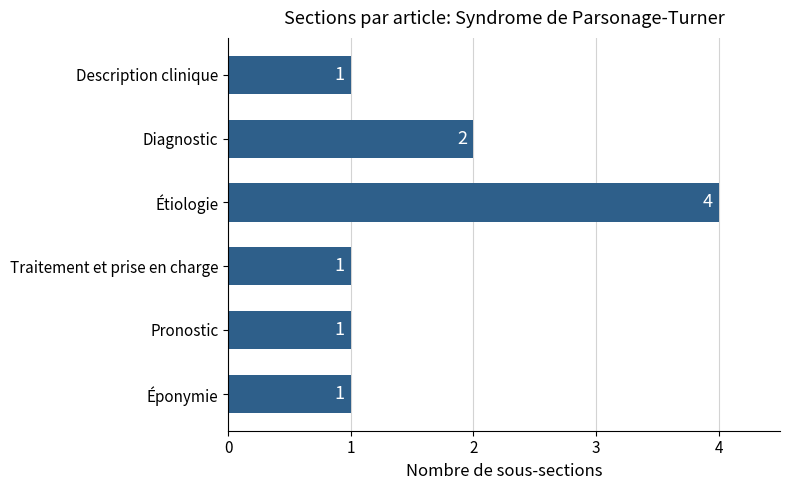

How many categories are shown in the chart?

6